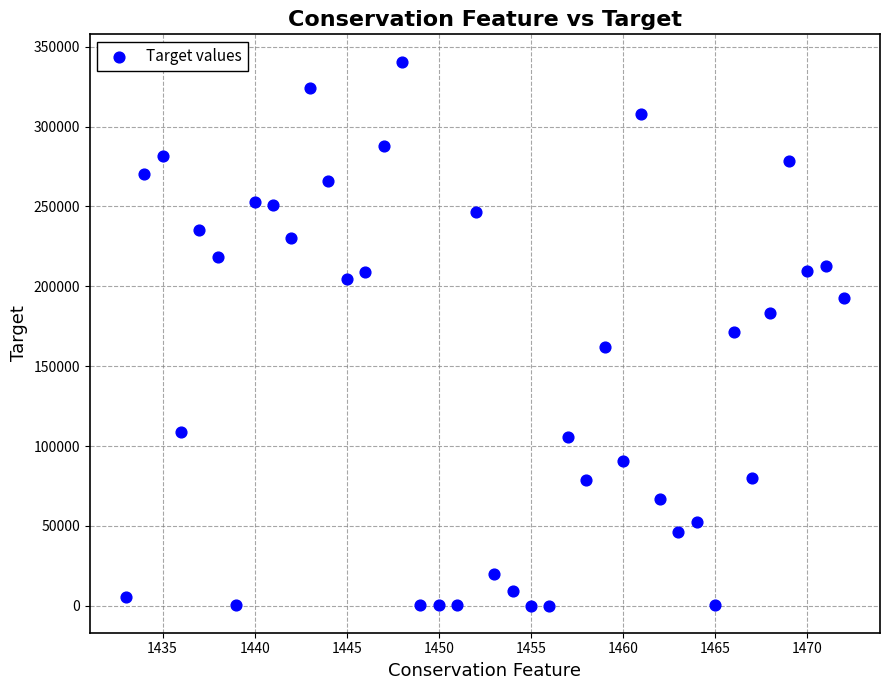

What is the range of X values (max minus min)?

39.0